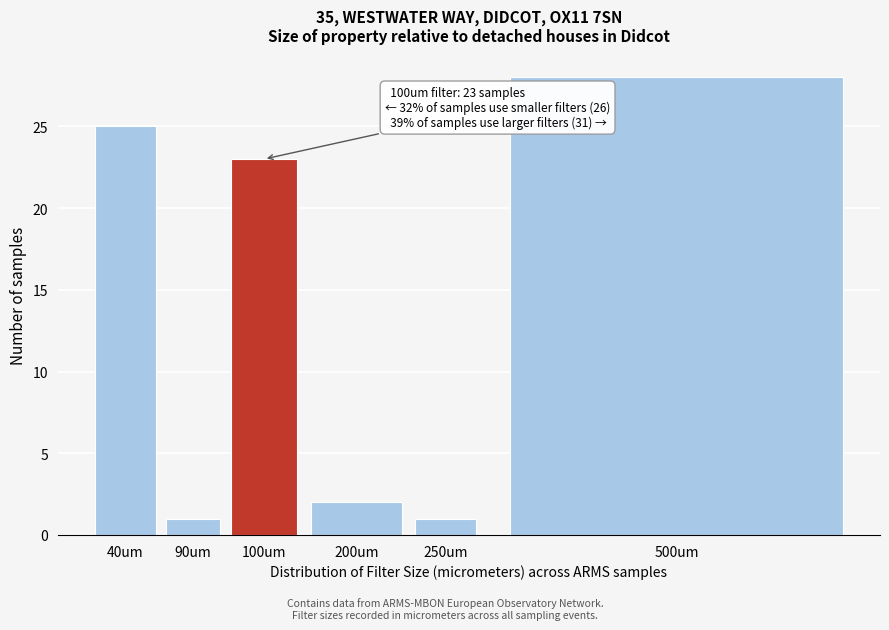

Reading left to right, what are all the values shown in this chart?

40um=25	90um=1	100um=23	200um=2	250um=1	500um=28